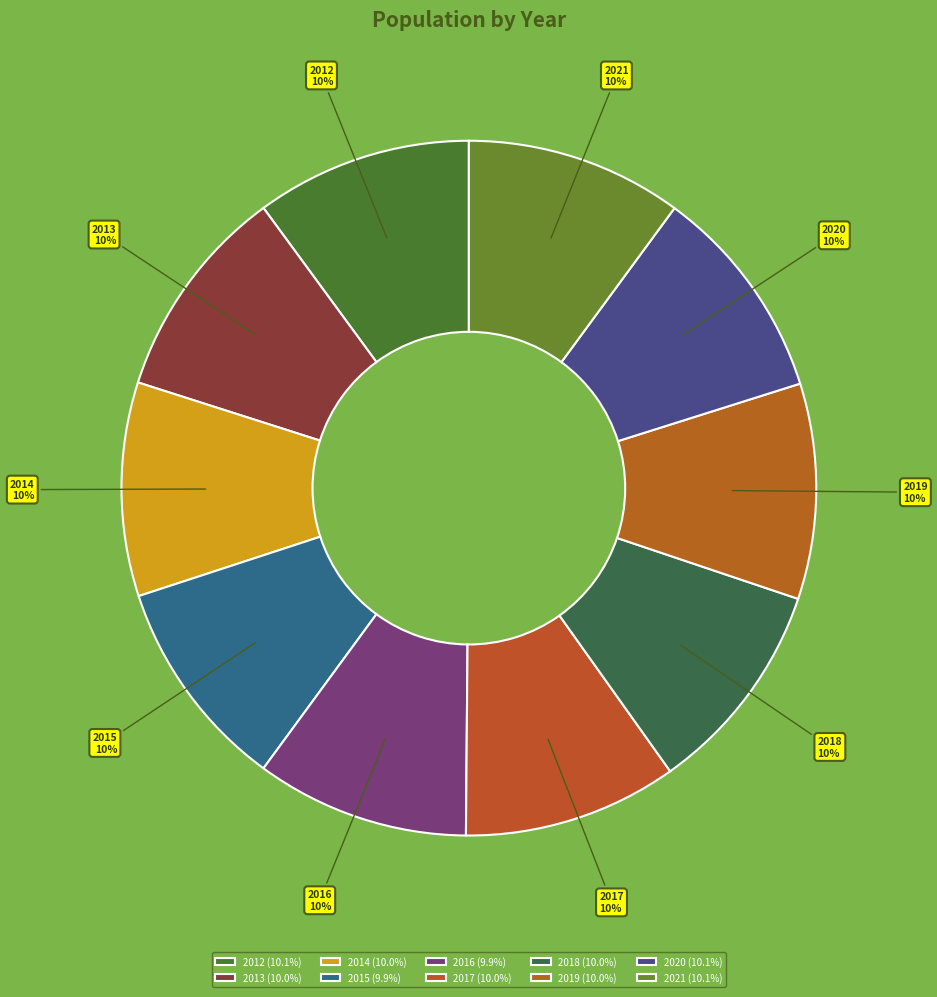

Combined, do 2015 and 2017 account for over 50%?

No